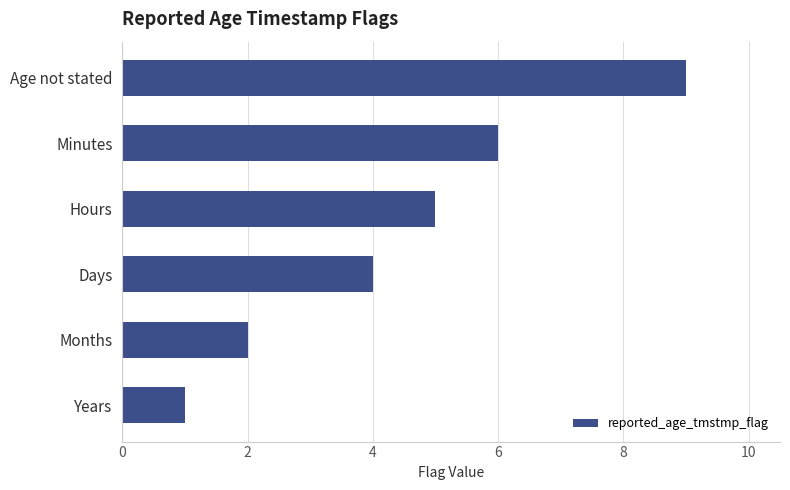

Which category has the highest value across all series?

Age not stated